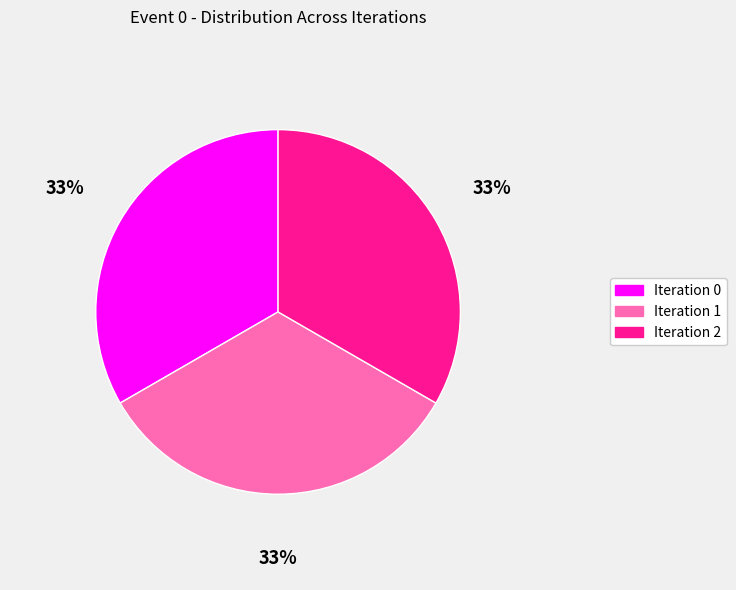

Is Iteration 2 the majority of the pie?

No